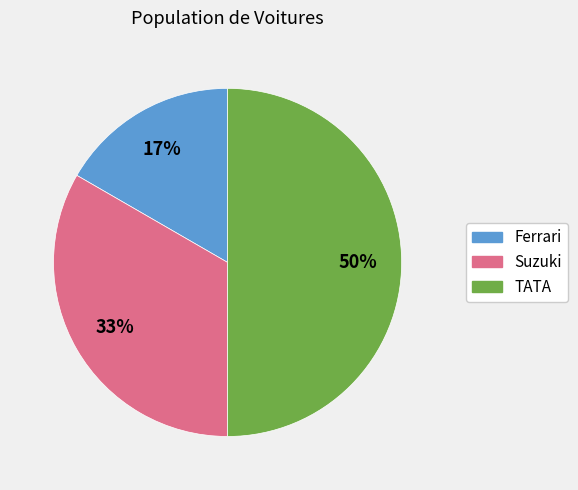

The Ferrari slice represents 17% of the pie. True or false?

True